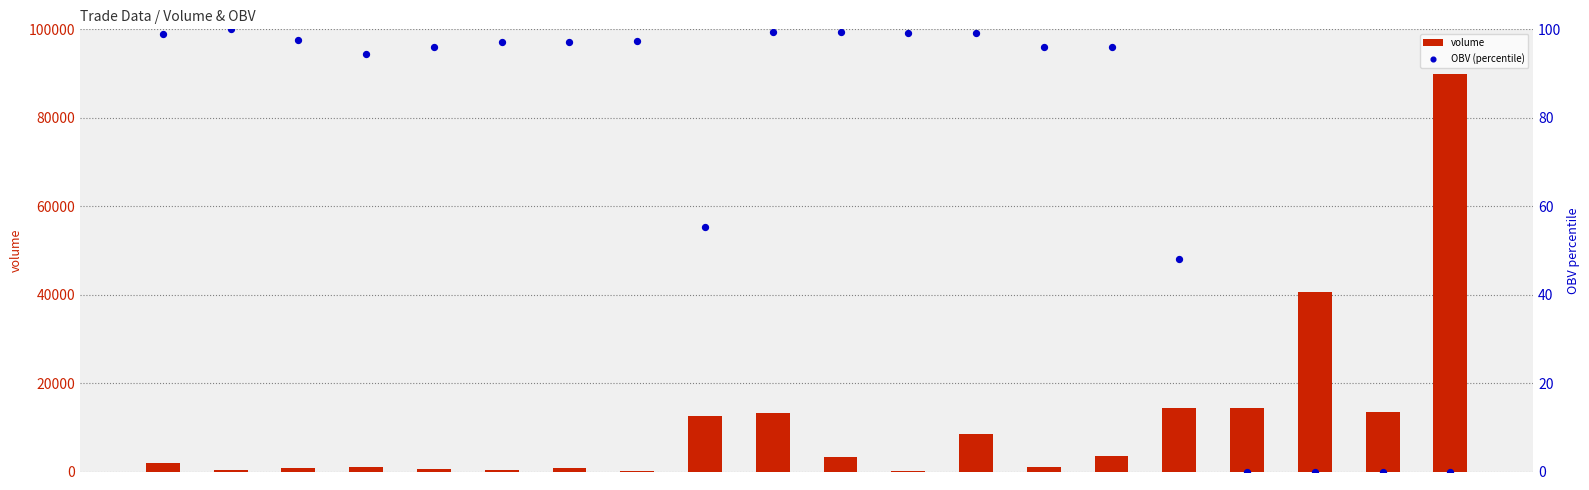

At how many categories does at least one series exceed 39308?

2